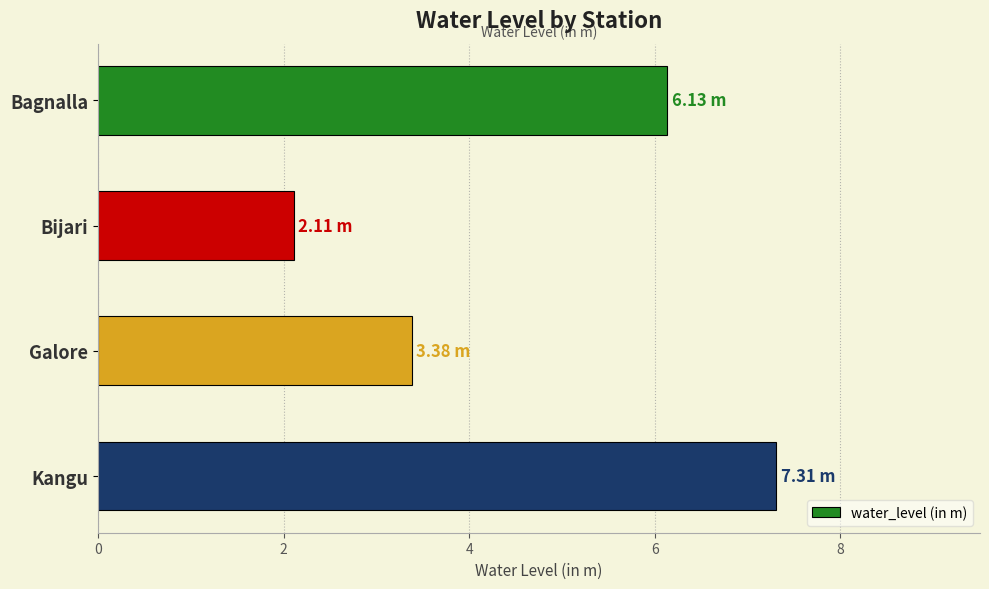

How many data points does each series have?

4